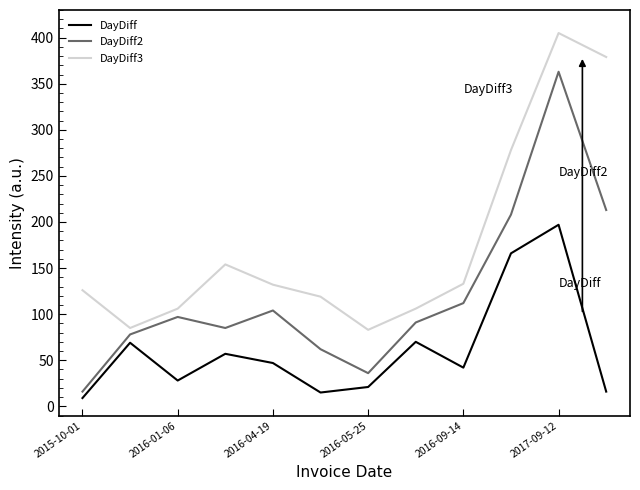

List the series in order of their peak value, highest first.

DayDiff3, DayDiff2, DayDiff